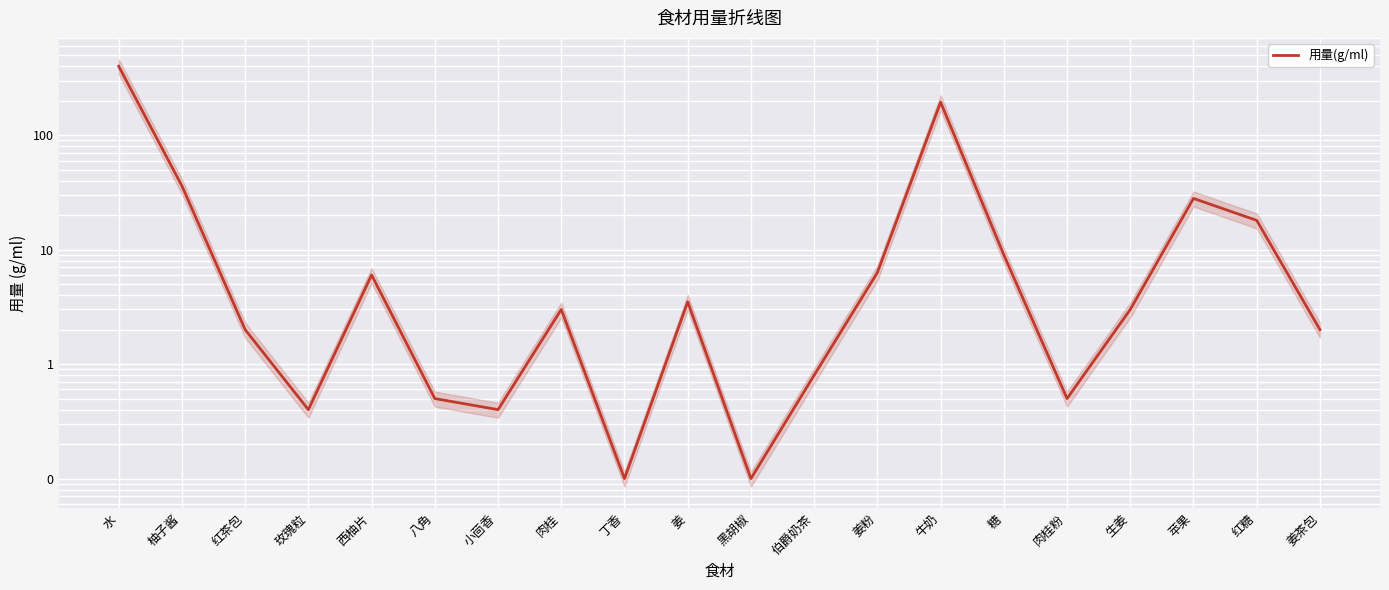

Reading left to right, extract all data points from this chart.

400.0	36.0	2.0	0.4	6.0	0.5	0.4	3.0	0.1	3.5	0.1	0.8	6.3	194.0	9.0	0.5	3.0	28.0	18.0	2.0